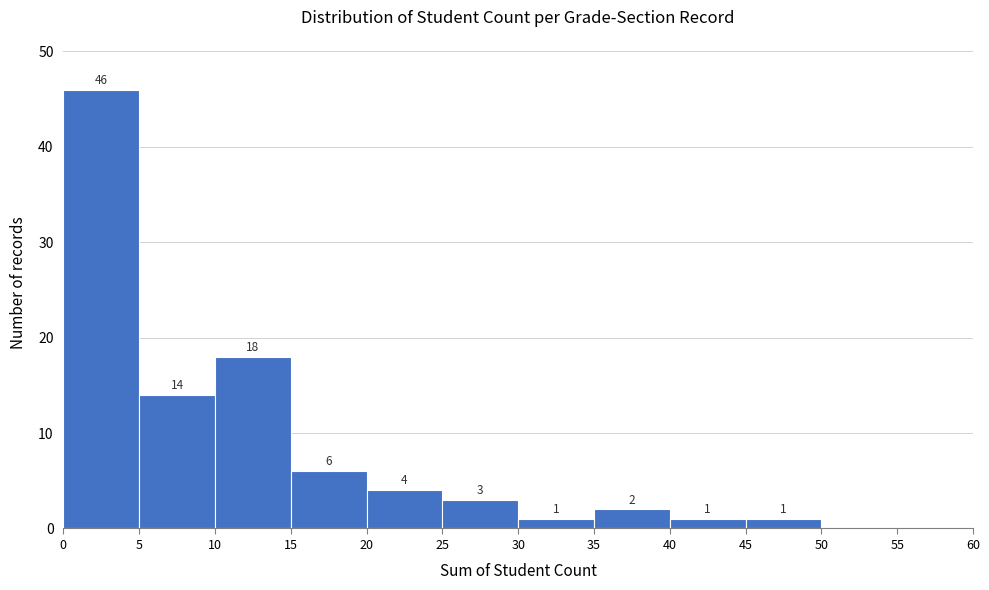

Which range on the x-axis has the tallest bar?

0 to 5